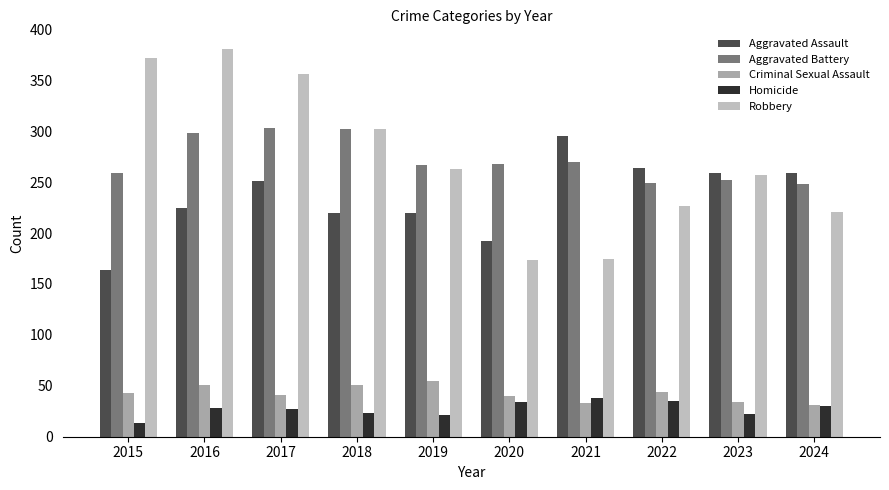

Is it true that Criminal Sexual Assault equals 19 at 2017?

False